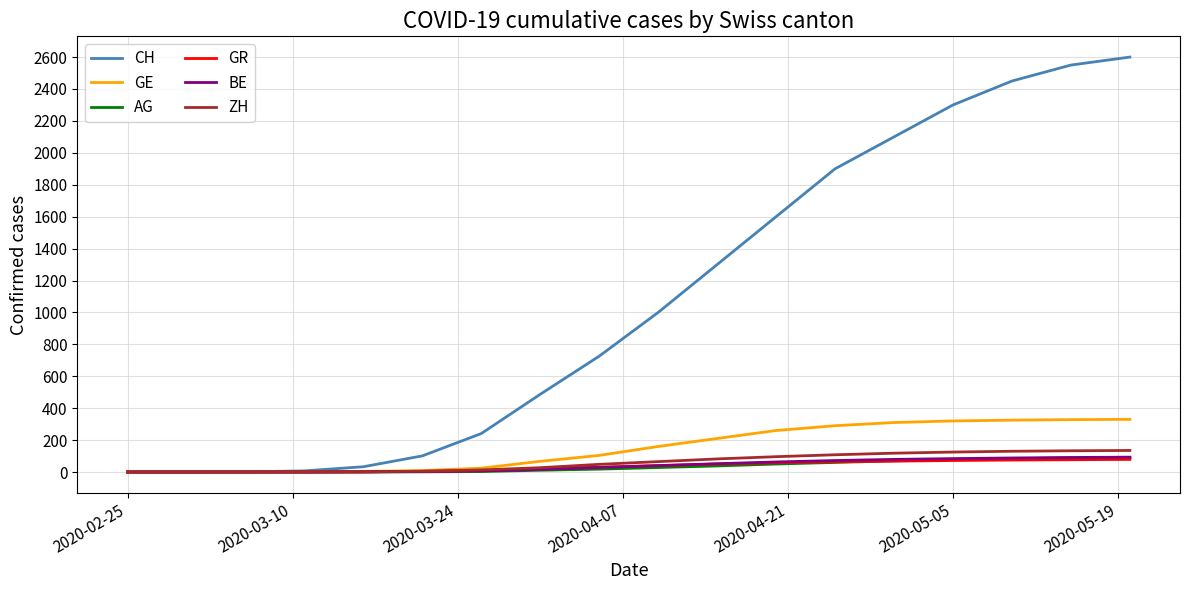

Which series has the largest total across all categories?

CH